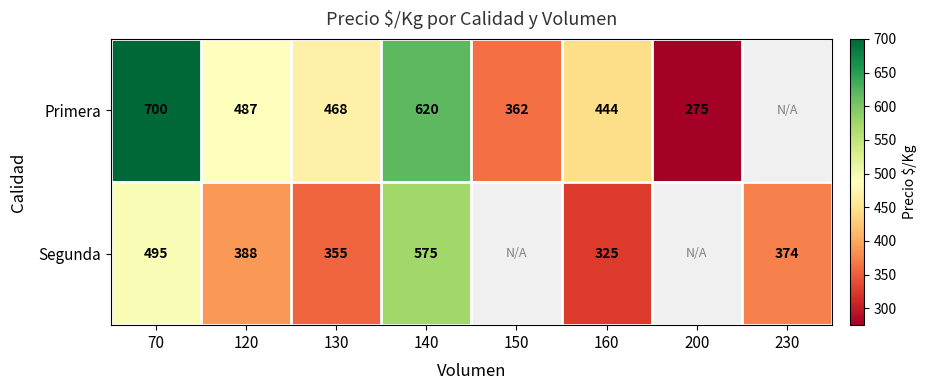

What is the total value across all series at 160?

769